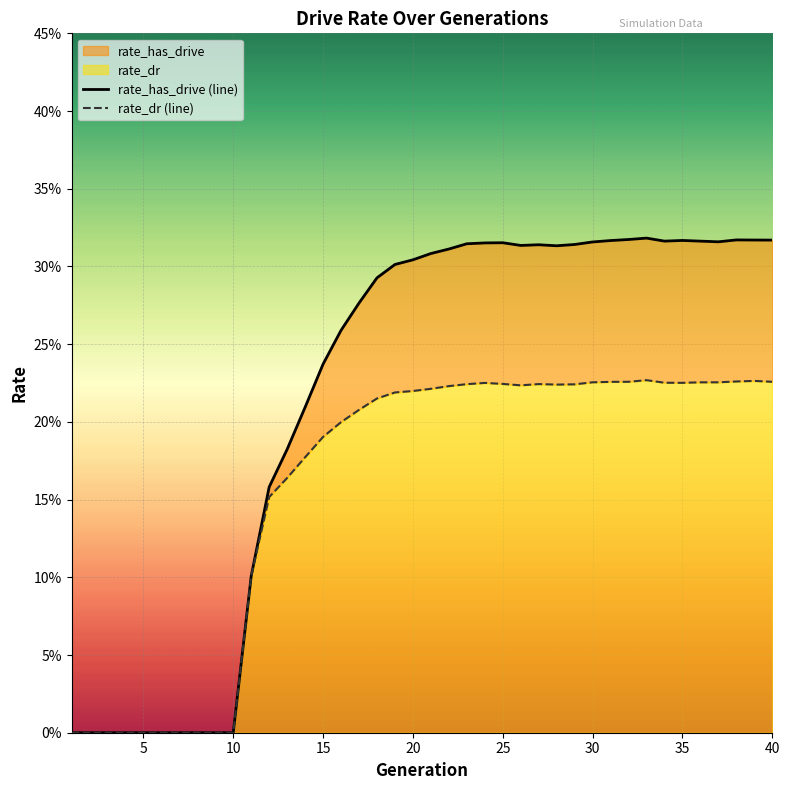

How many values in the rate_dr (line) series exceed 0?

30